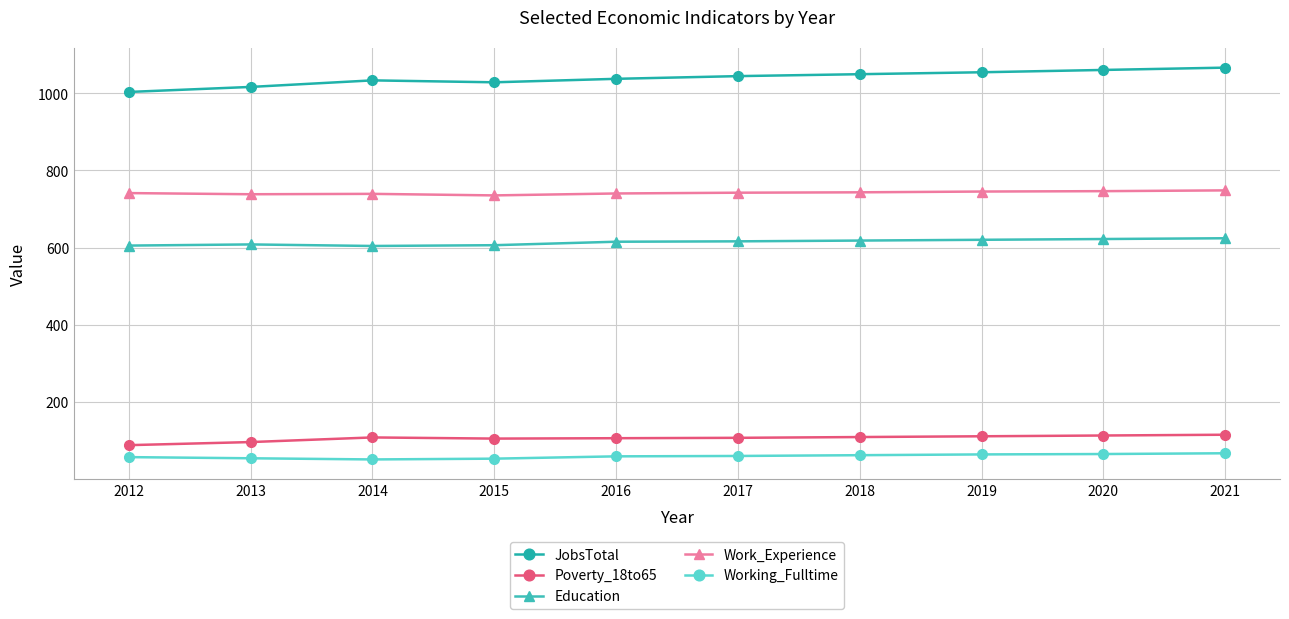

The Poverty_18to65 series shows 108 at 2014. True or false?

True